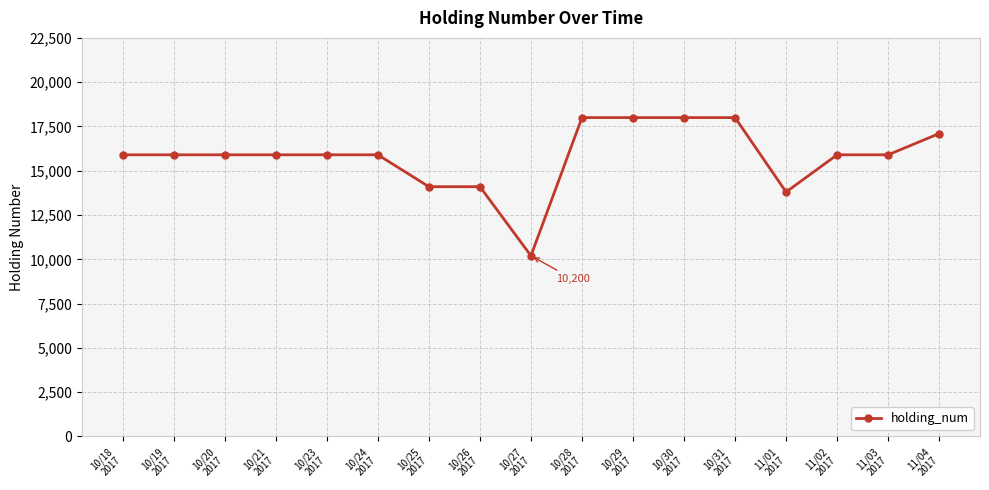

What is the value of the 12th point from the left?

18000